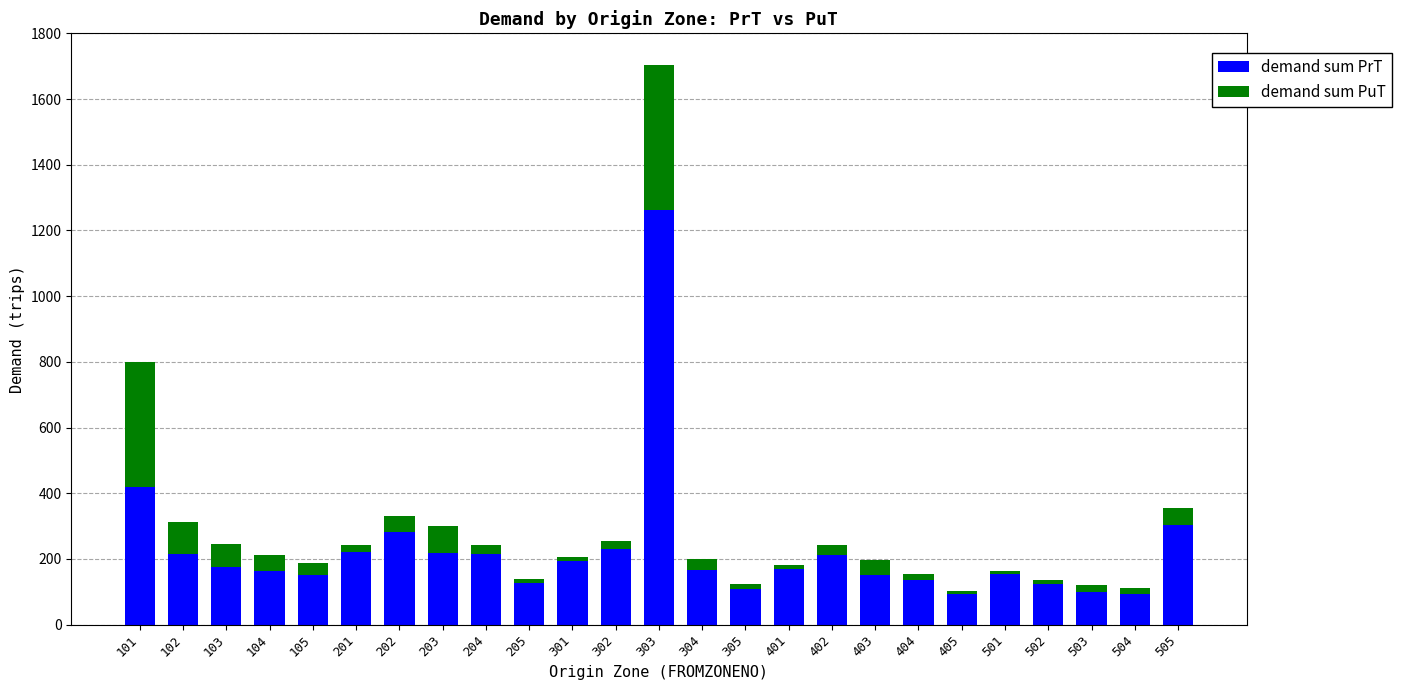

What is the total value across all series at 104?

211.0